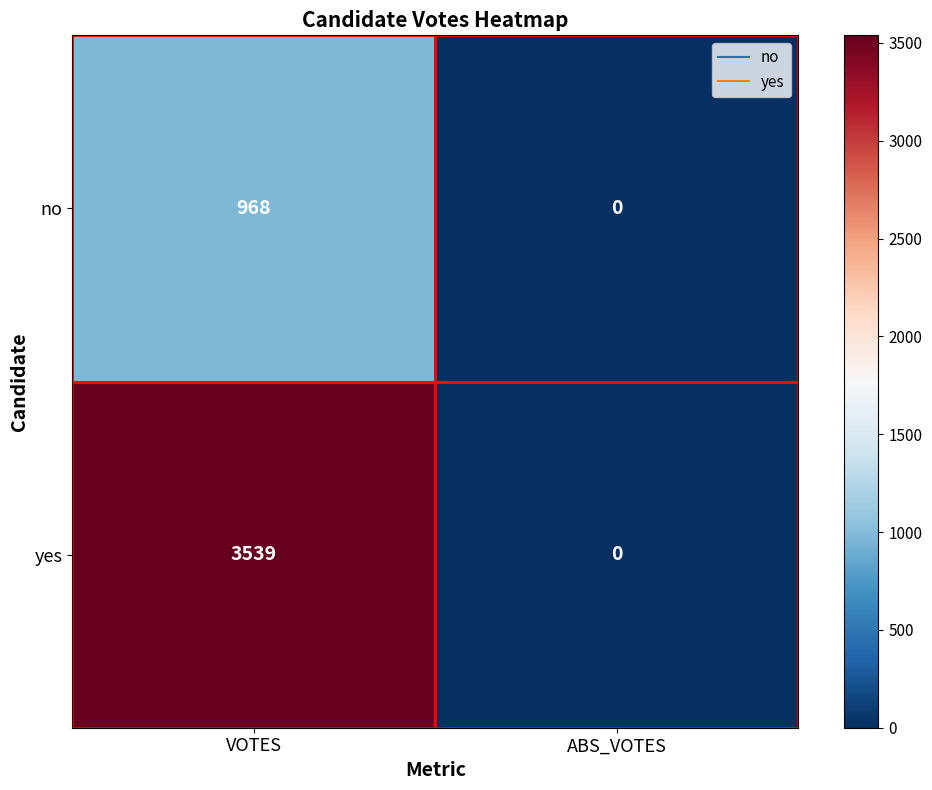

Which series has the largest total across all categories?

yes